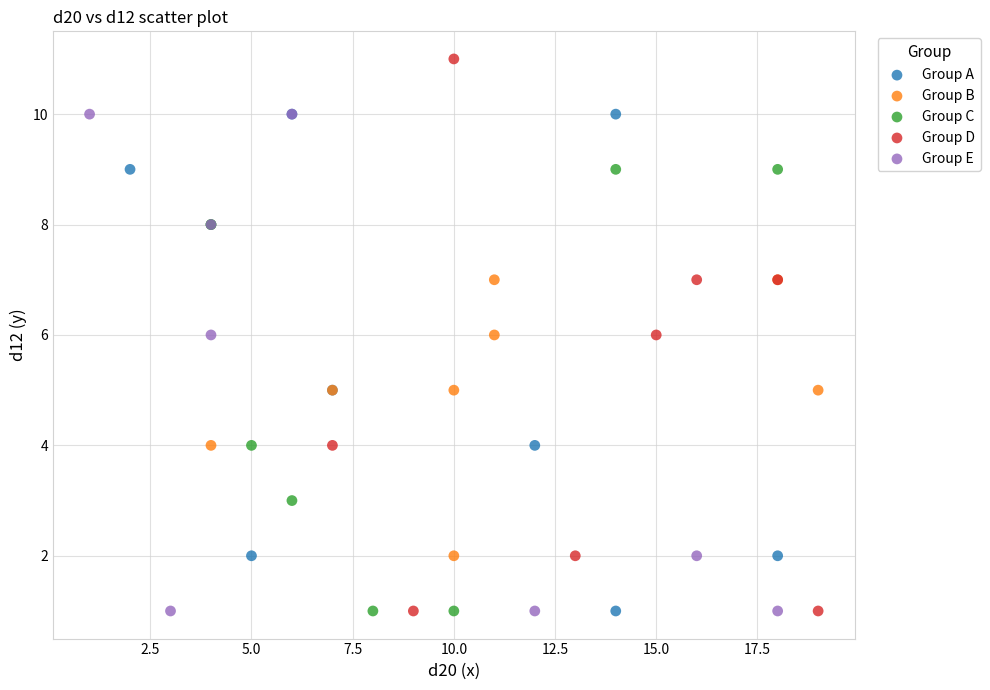

Which series has the largest Y range (max minus min)?

Group D